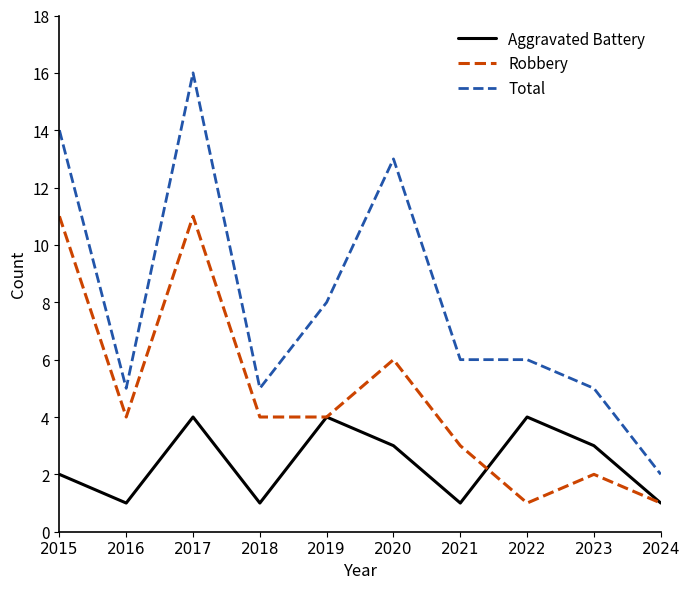

True or false: Aggravated Battery and Total cross at least once.

False